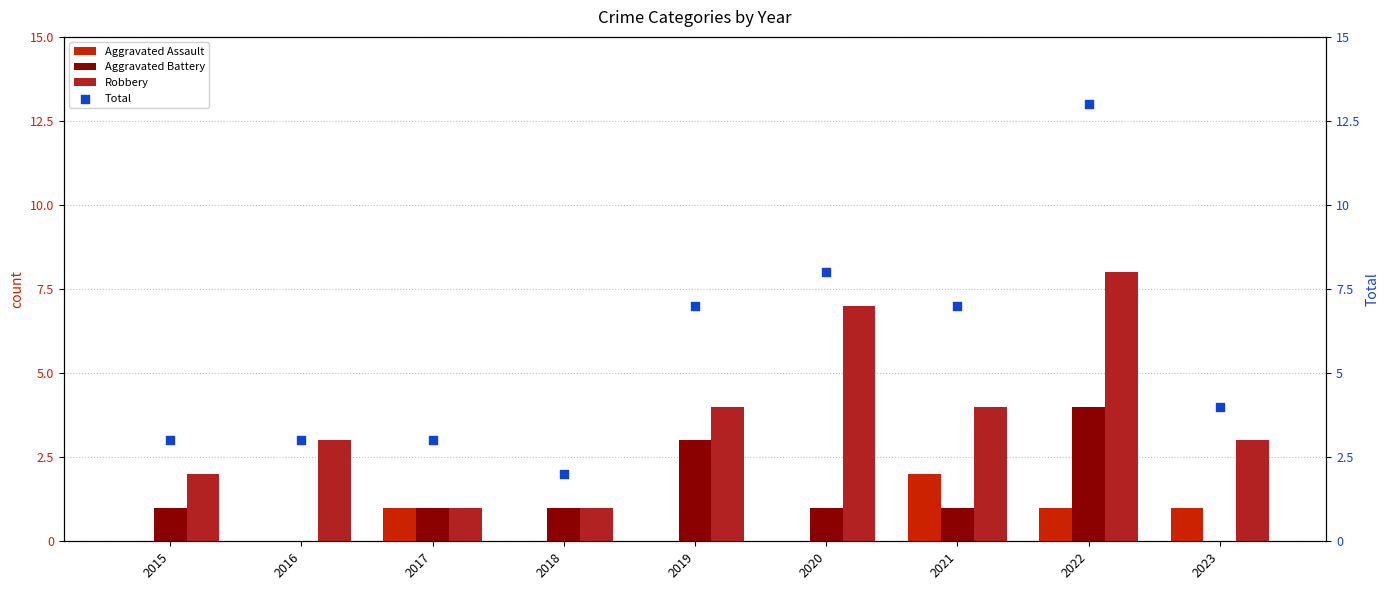

At how many categories does at least one series exceed 1?

9